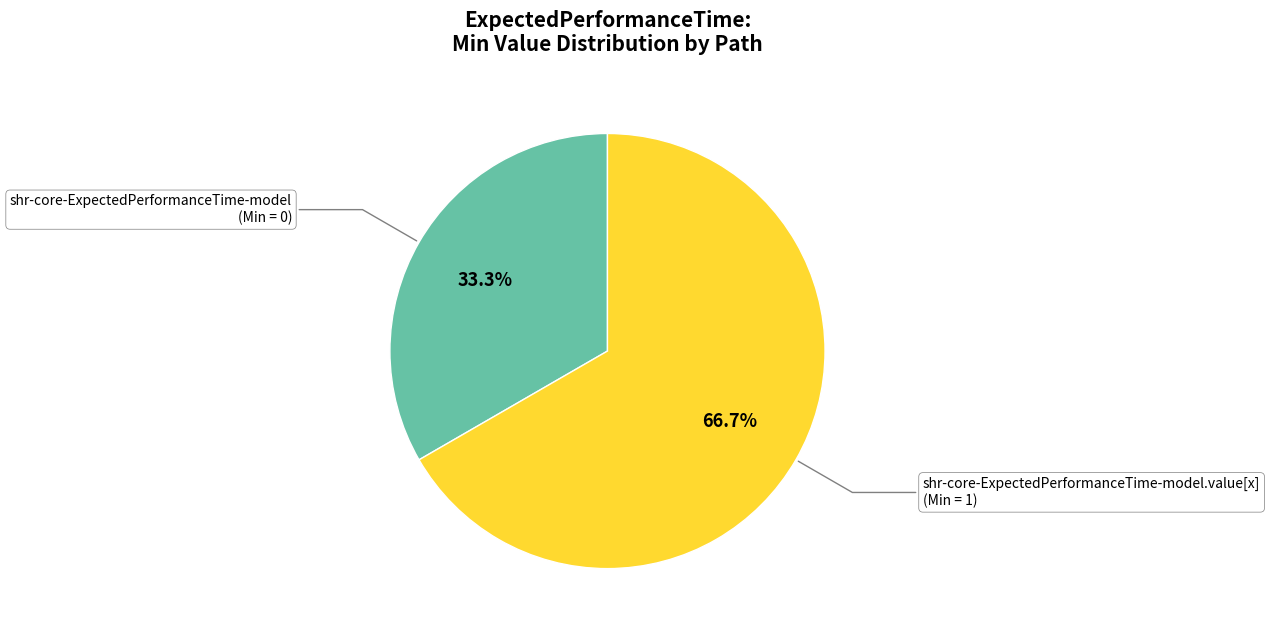

Is there any slice that represents more than half of the pie?

Yes